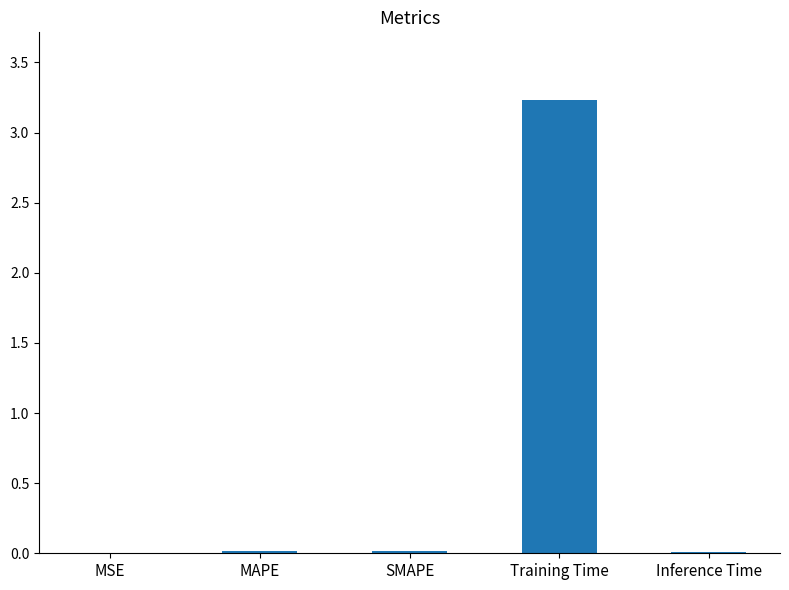

Count the number of data series in this chart.

1